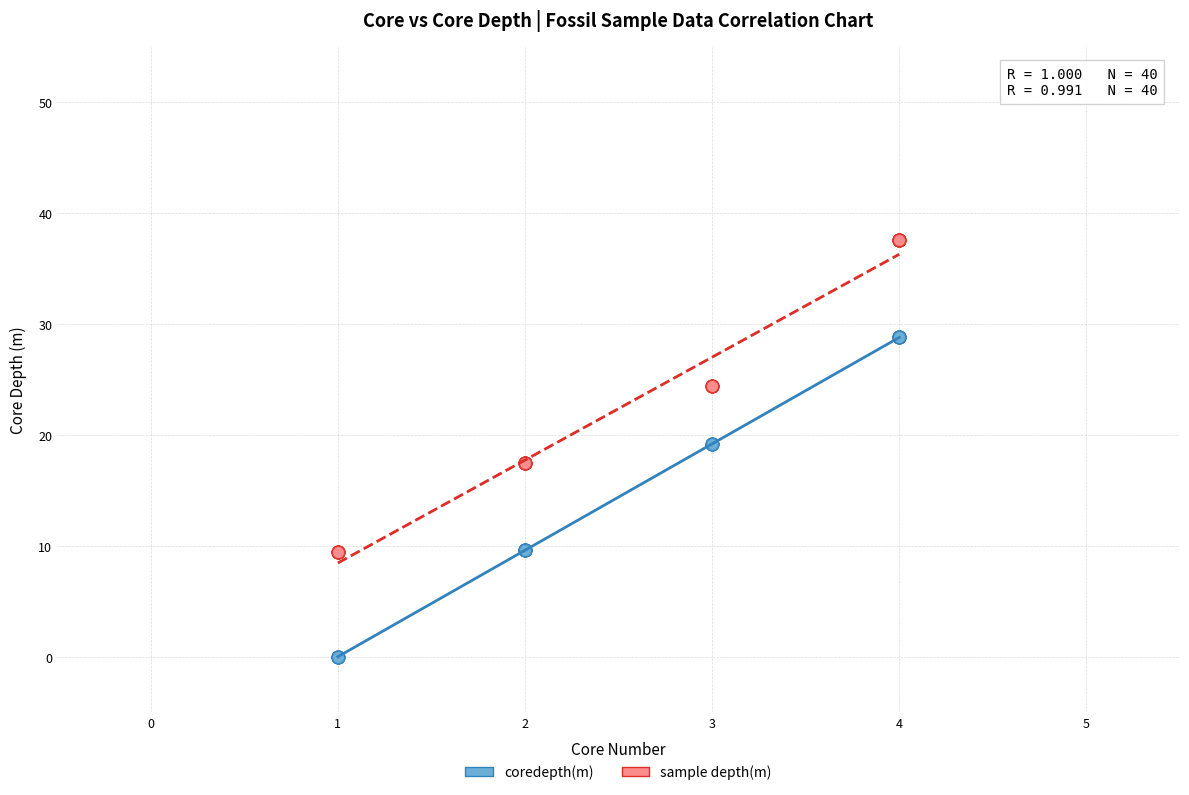

Which series reaches the minimum Y coordinate?

coredepth(m)